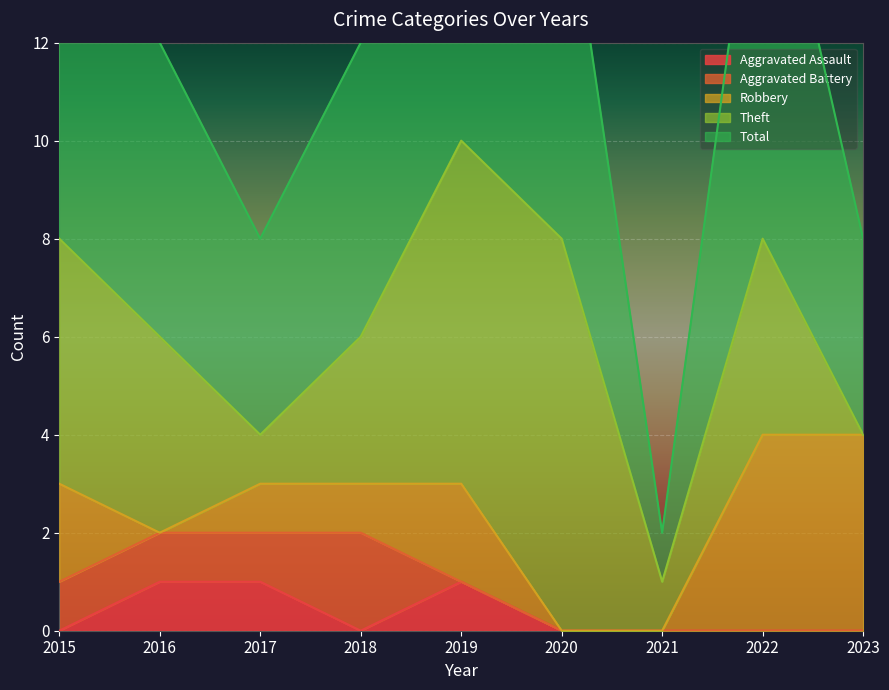

At which category is the sum across all series the highest?

2019